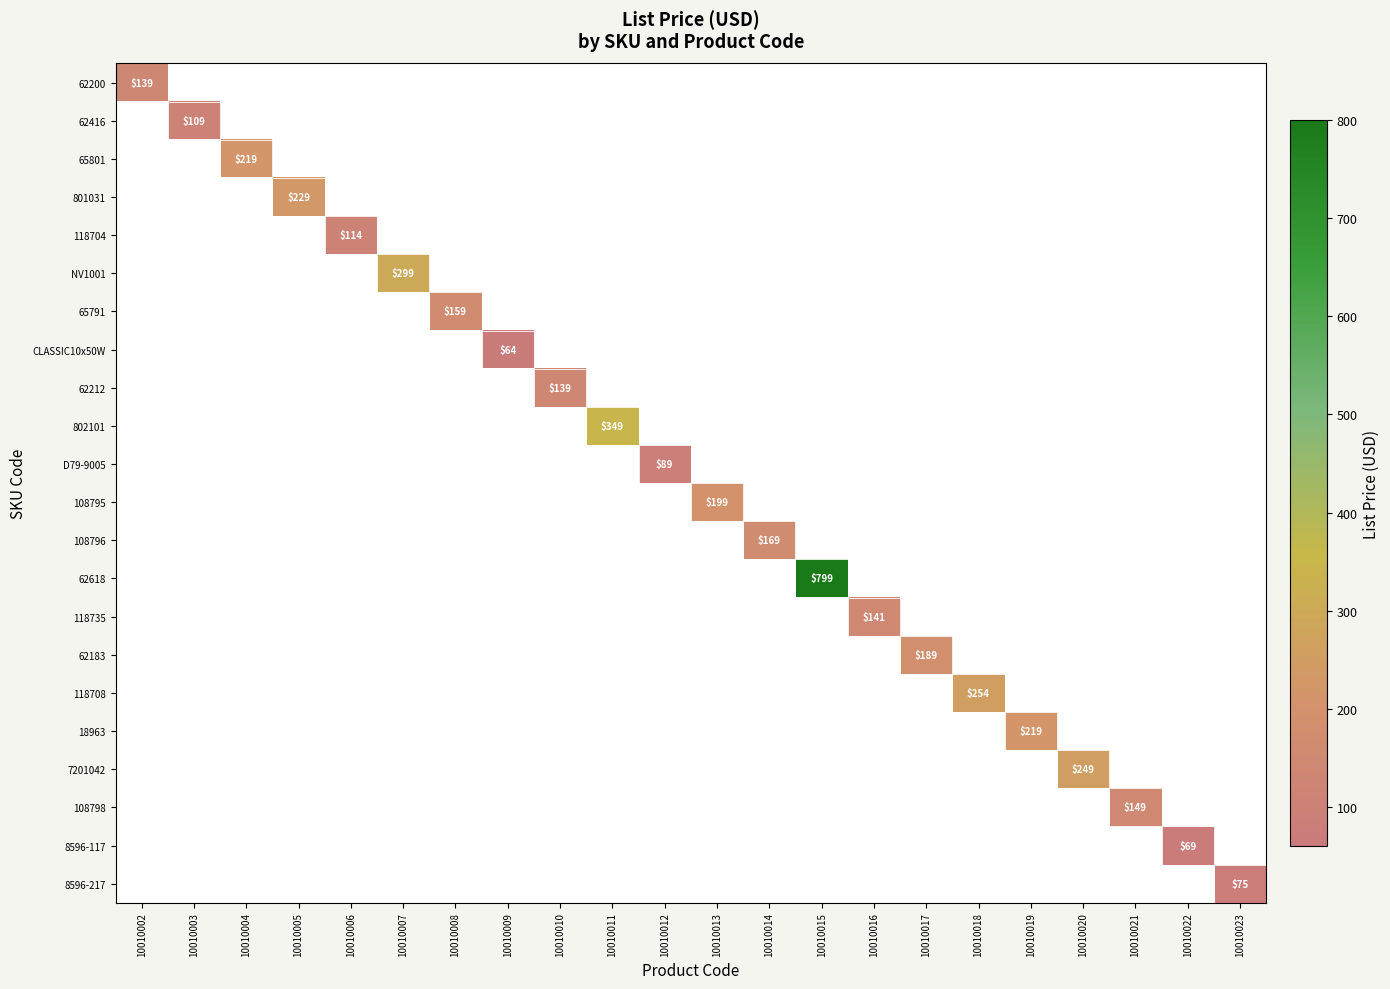

What is the highest value of the 108798 series?

149